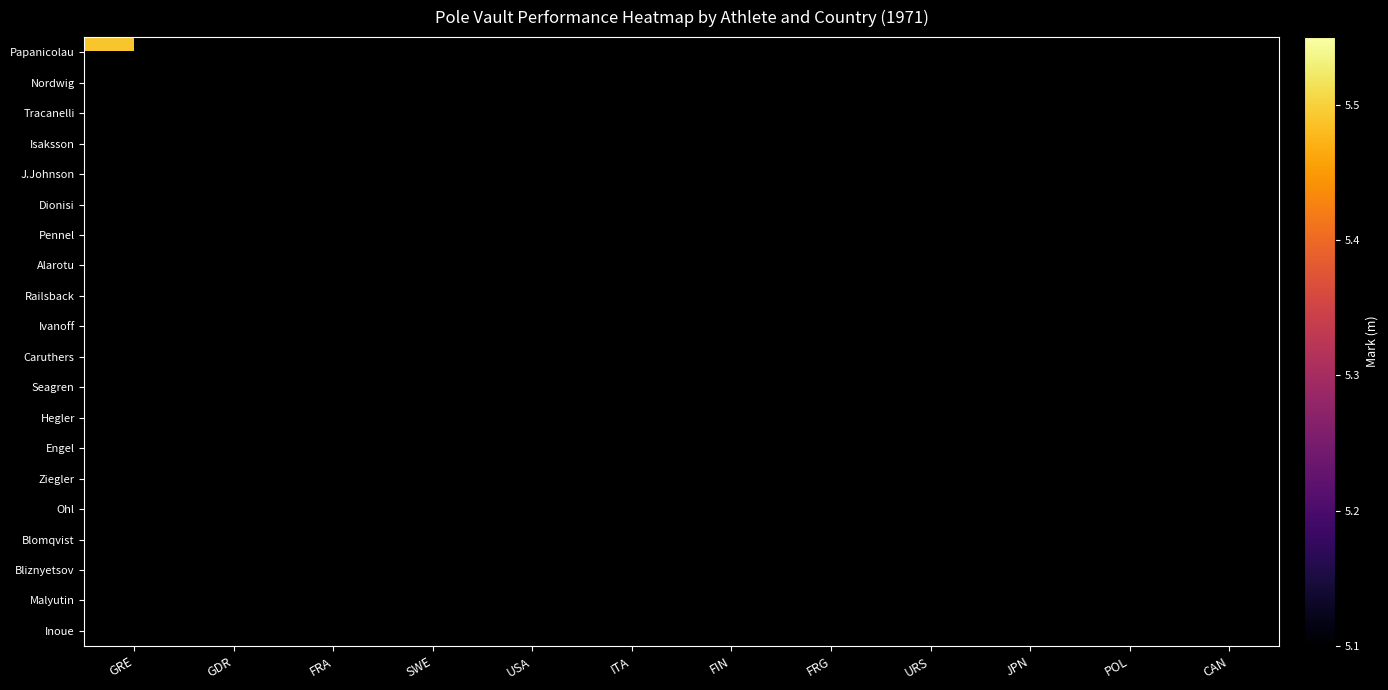

List the series in order of their overall mean, lowest first.

Papanicolau, Nordwig, Tracanelli, Isaksson, J.Johnson, Dionisi, Pennel, Alarotu, Railsback, Ivanoff, Caruthers, Seagren, Hegler, Engel, Ziegler, Ohl, Blomqvist, Bliznyetsov, Malyutin, Inoue